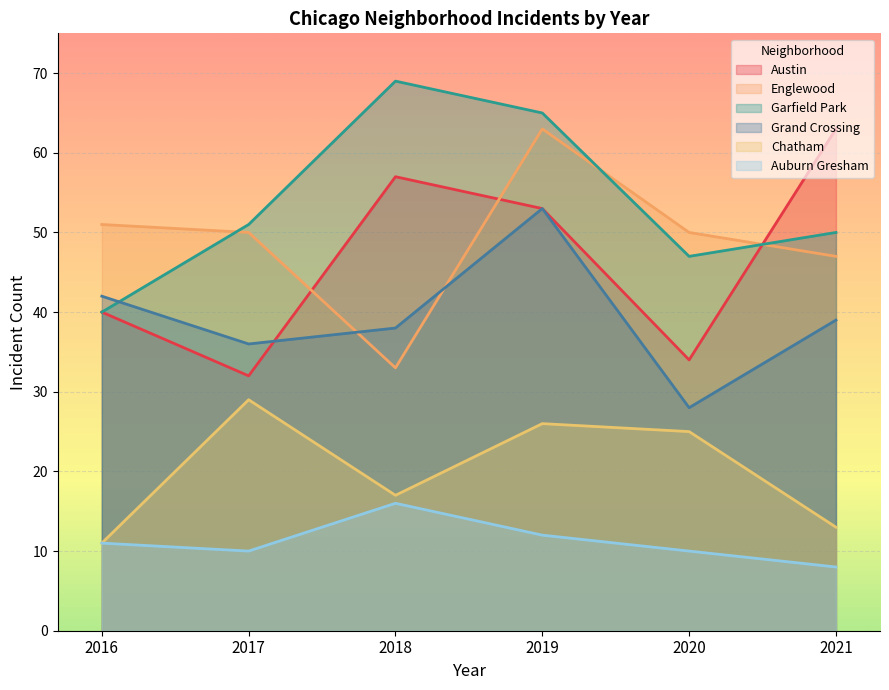

True or false: 2020 and 2019 intersect in this chart.

True